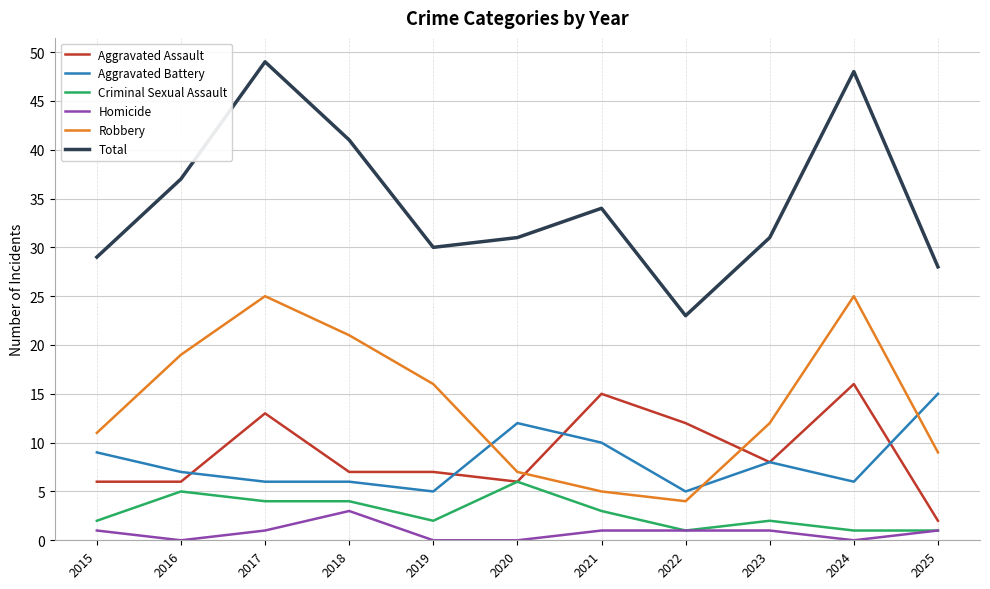

At 2024, list the series in order from smallest to largest.

Homicide, Criminal Sexual Assault, Aggravated Battery, Aggravated Assault, Robbery, Total